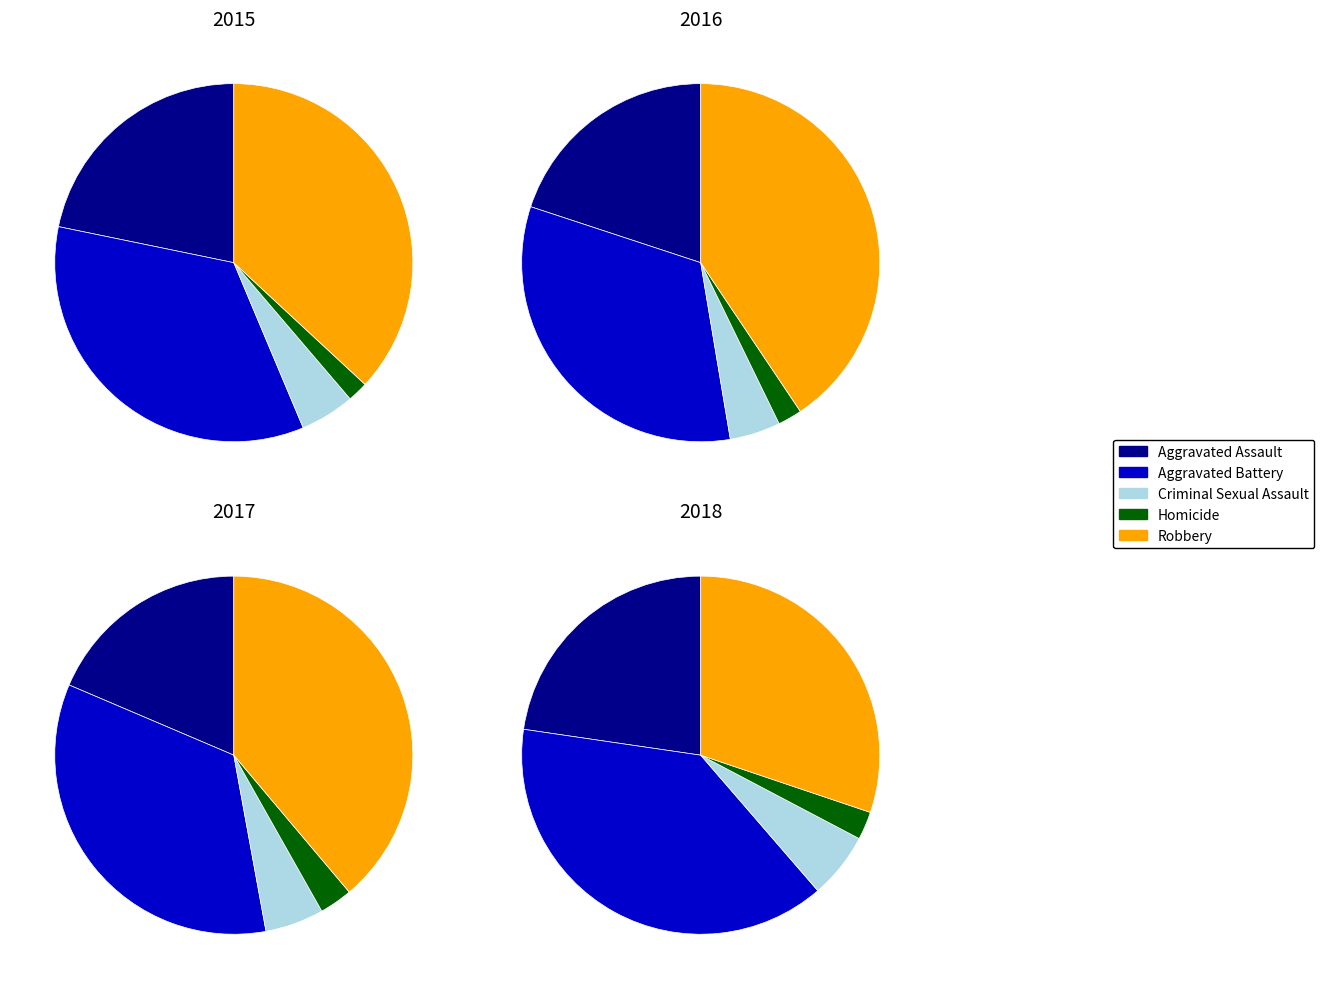

Which slice is the smallest?

Homicide